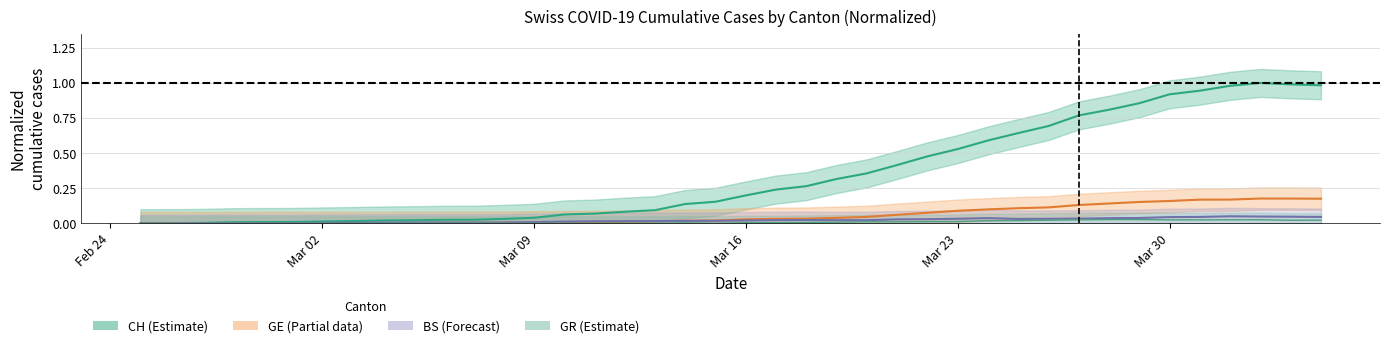

What is the sum of all CH values?

13.8